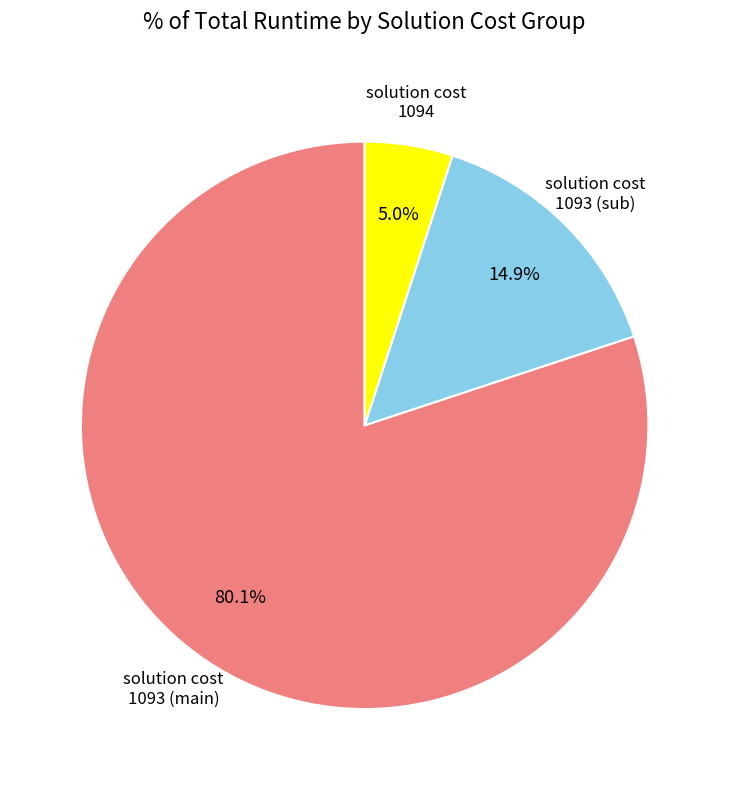

Count the number of slices in the pie.

3